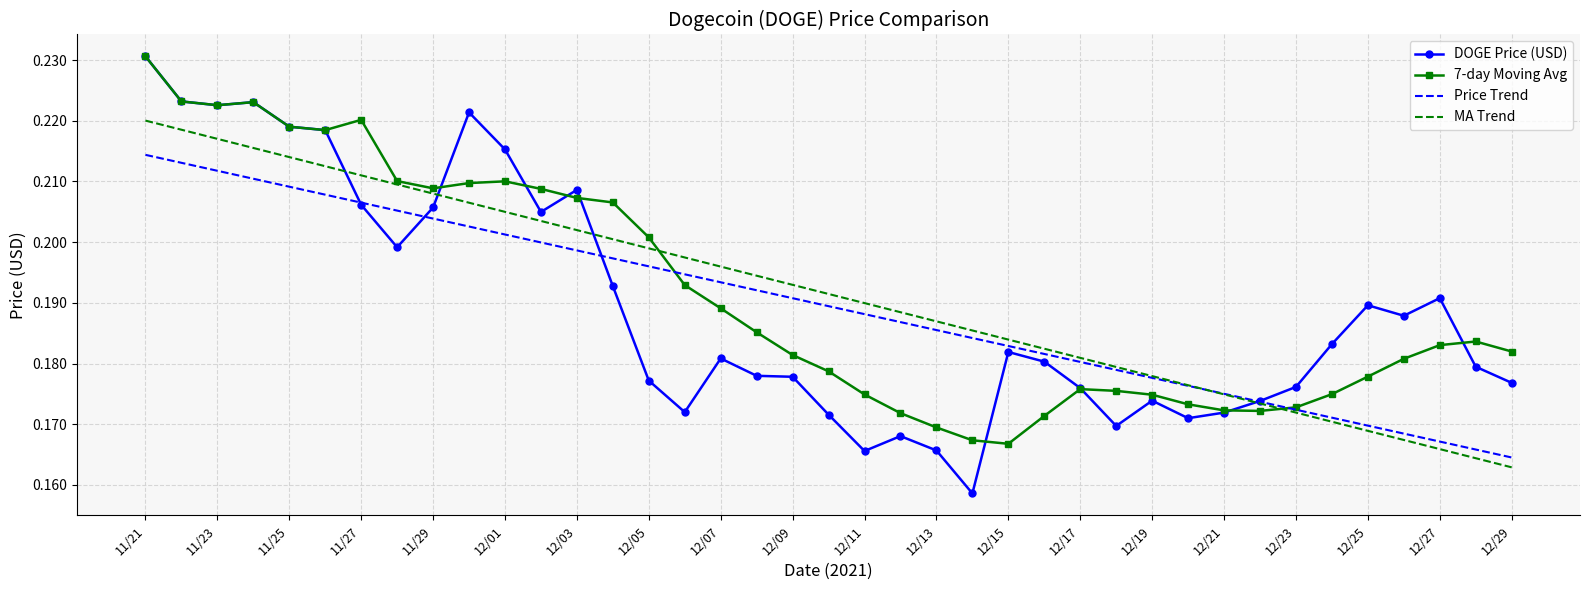

Which series has the widest spread of values?

DOGE Price (USD)